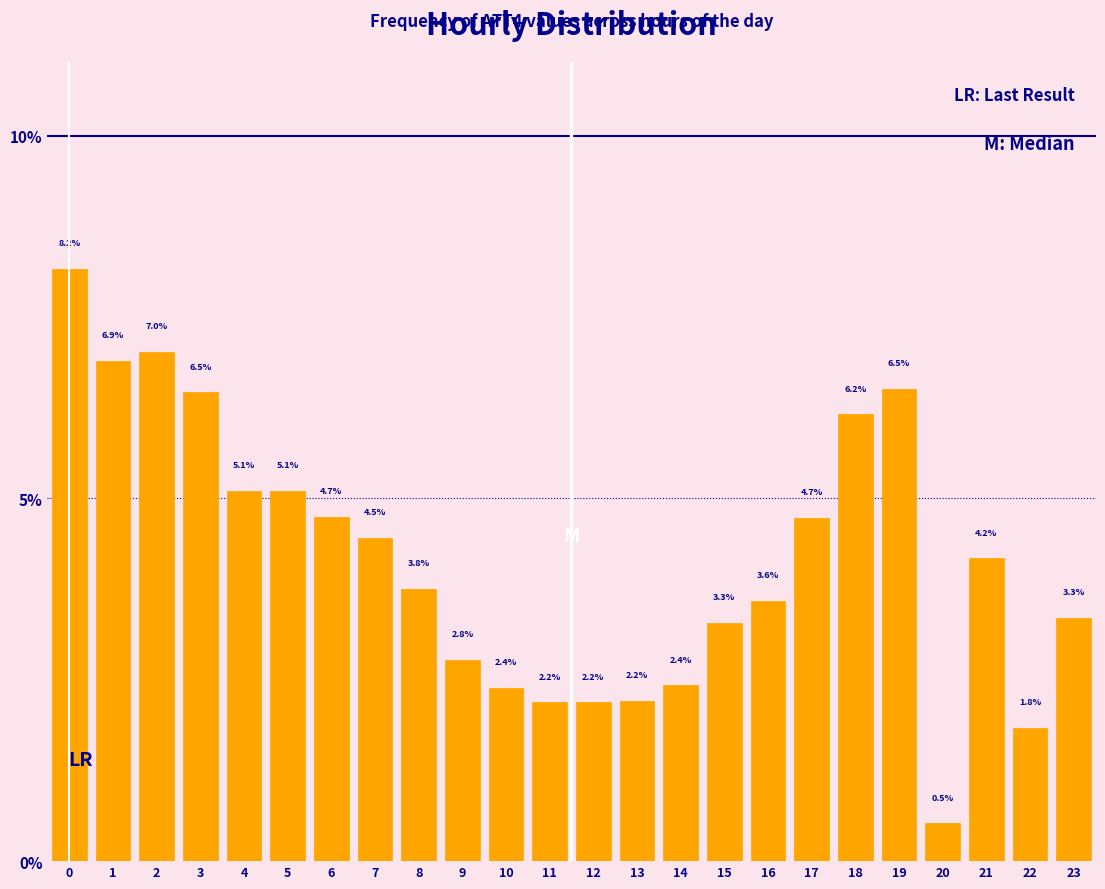

Reading left to right, what are all the values shown in this chart?

0=8.2	1=6.9	2=7.0	3=6.5	4=5.1	5=5.1	6=4.7	7=4.5	8=3.8	9=2.8	10=2.4	11=2.2	12=2.2	13=2.2	14=2.4	15=3.3	16=3.6	17=4.7	18=6.2	19=6.5	20=0.5	21=4.2	22=1.8	23=3.3